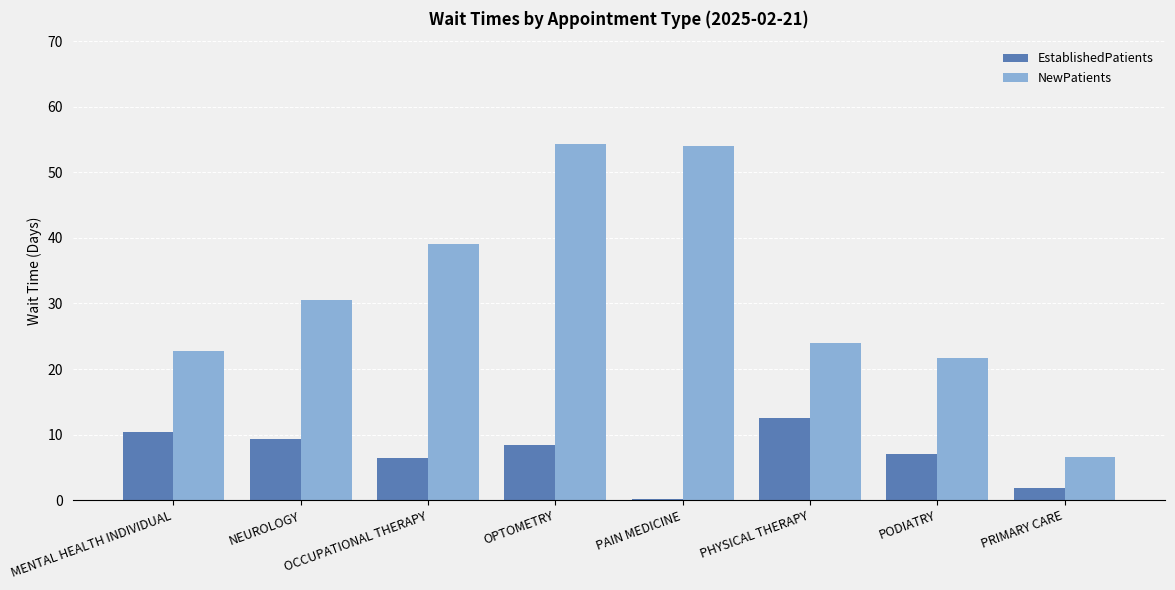

Read the NewPatients value at PODIATRY.

21.7